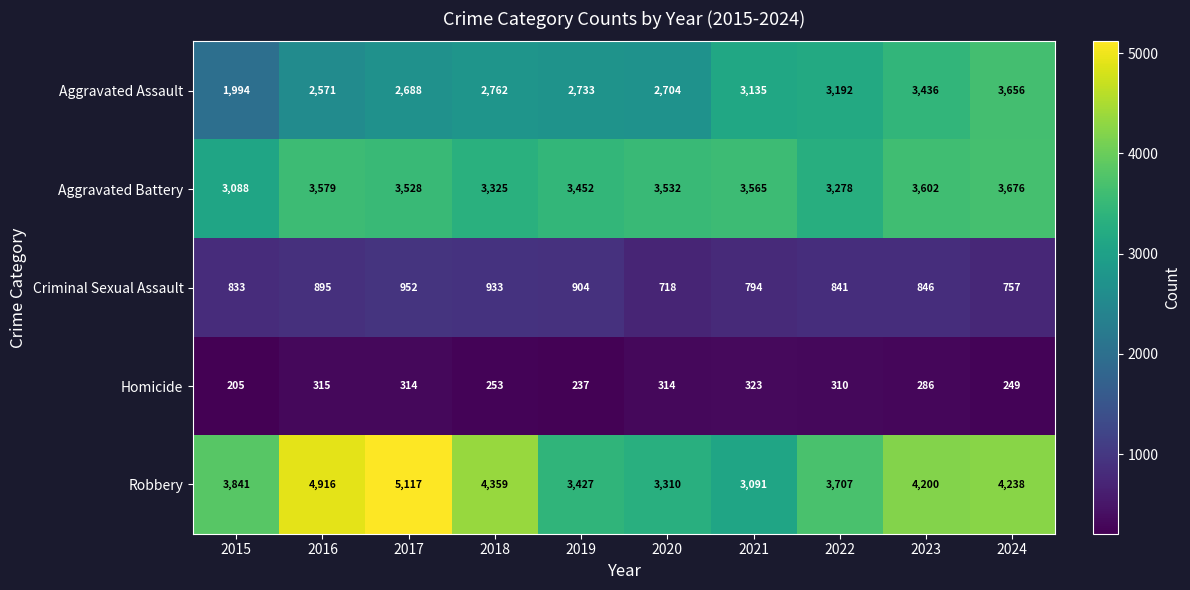

Count the number of categories in the chart.

10